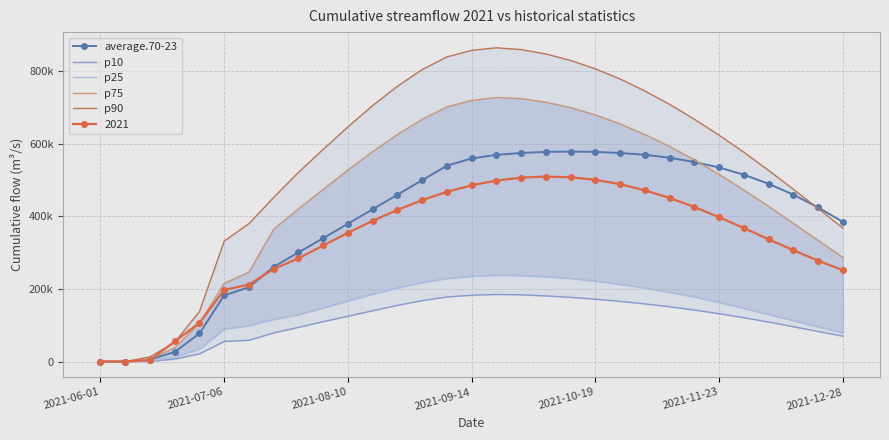

How many data points in p75 are less than 516000?

15